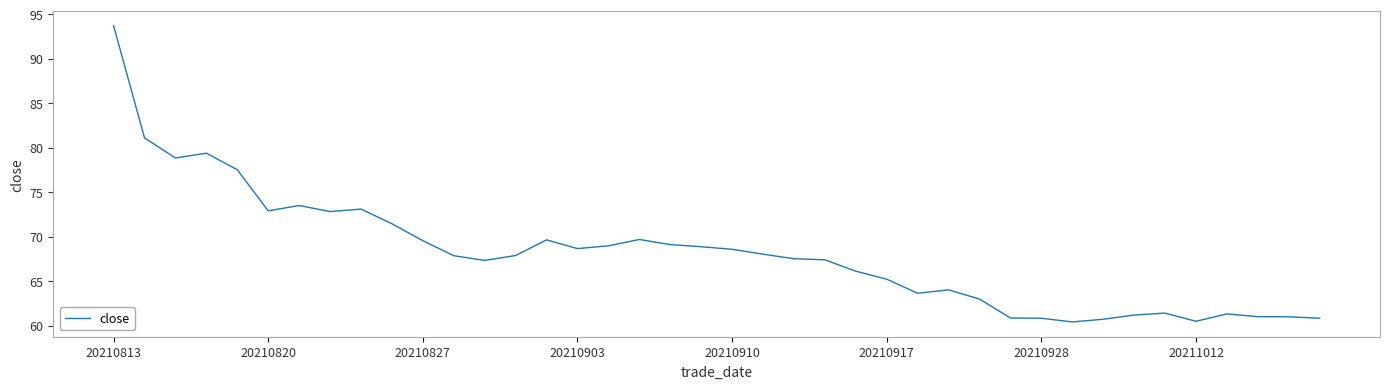

What is the minimum value shown in the chart?

60.4